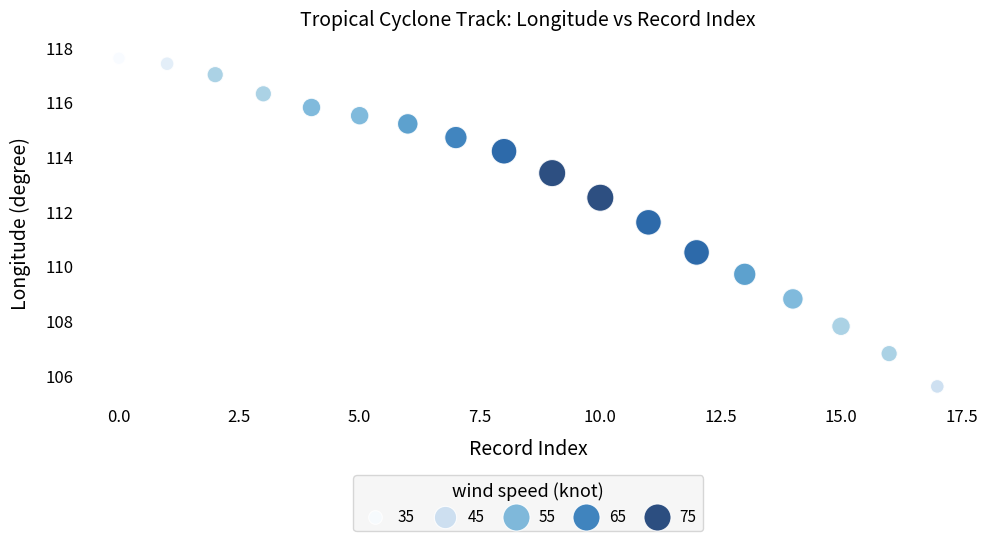

What is the range of Y values (max minus min)?

12.0